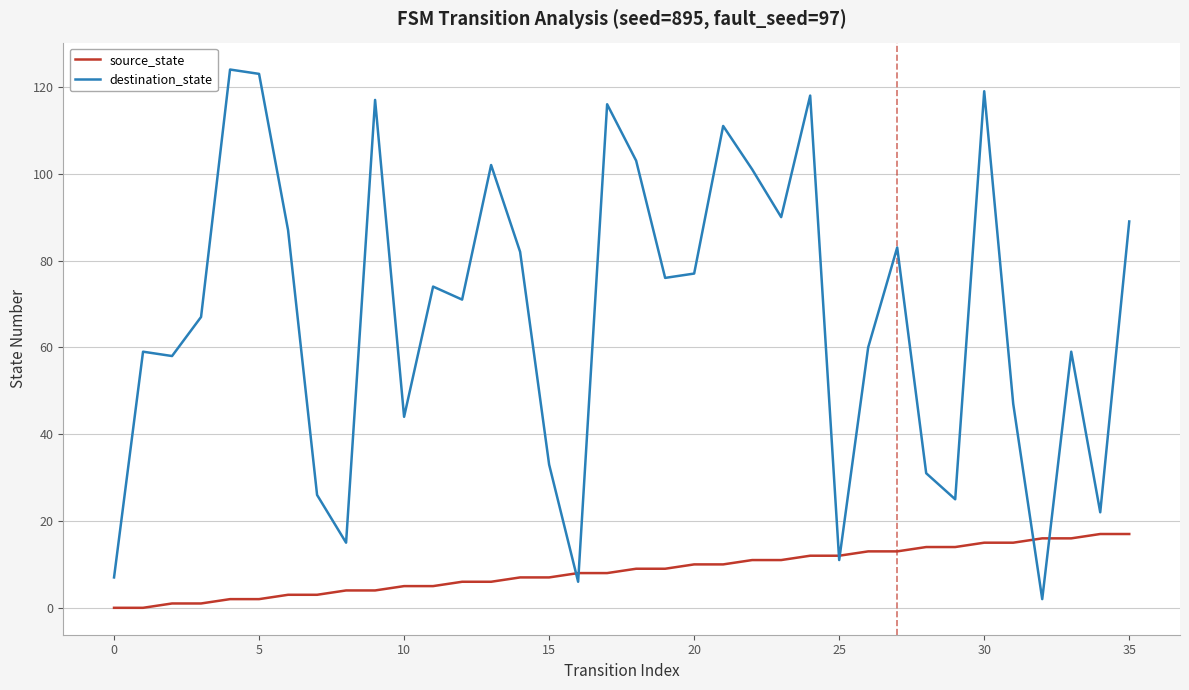

What is the sum of all source_state values?

306